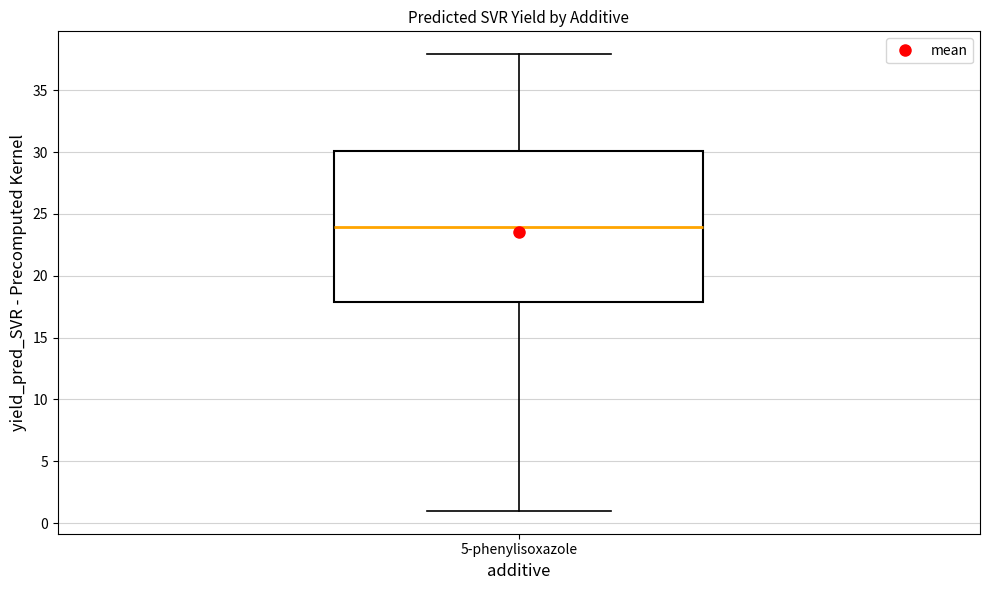

Read this box plot against the y-axis: the position of the median line, the range covered by the box, and the ends of both whiskers. The values are not printed on the chart, so give them approximately, as read against the axis.

median 24, box 18 to 30, whiskers 1 to 38